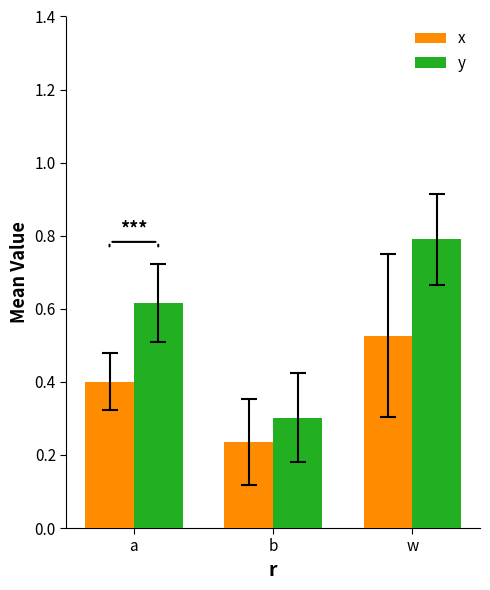

How many bars are there in each group?

2